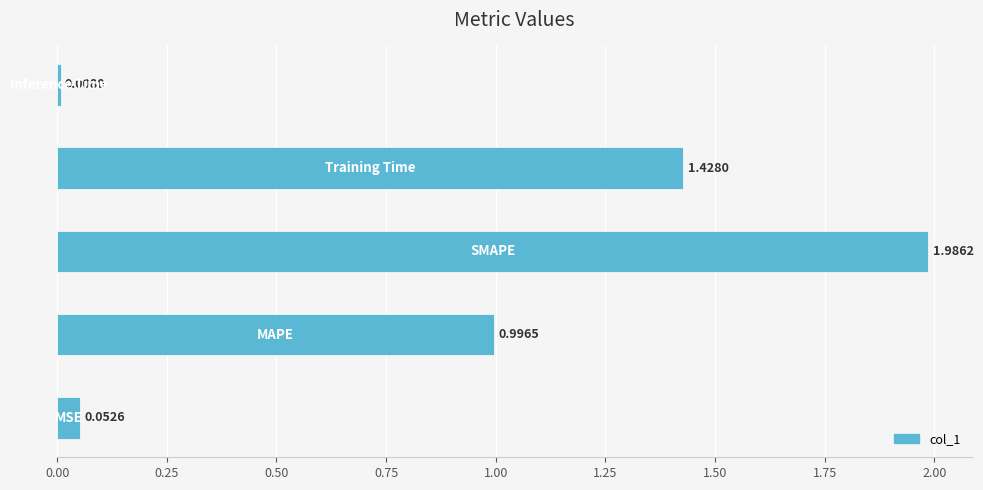

What is the average value?

0.9